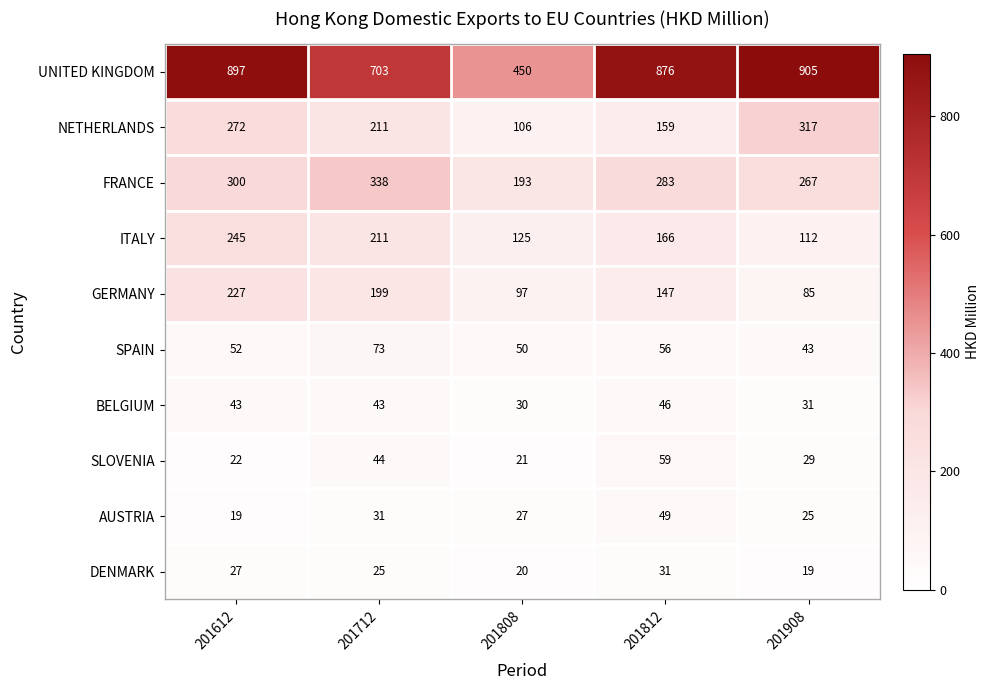

Rank the series by their maximum value, from highest to lowest.

UNITED KINGDOM, FRANCE, NETHERLANDS, ITALY, GERMANY, SPAIN, SLOVENIA, AUSTRIA, BELGIUM, DENMARK